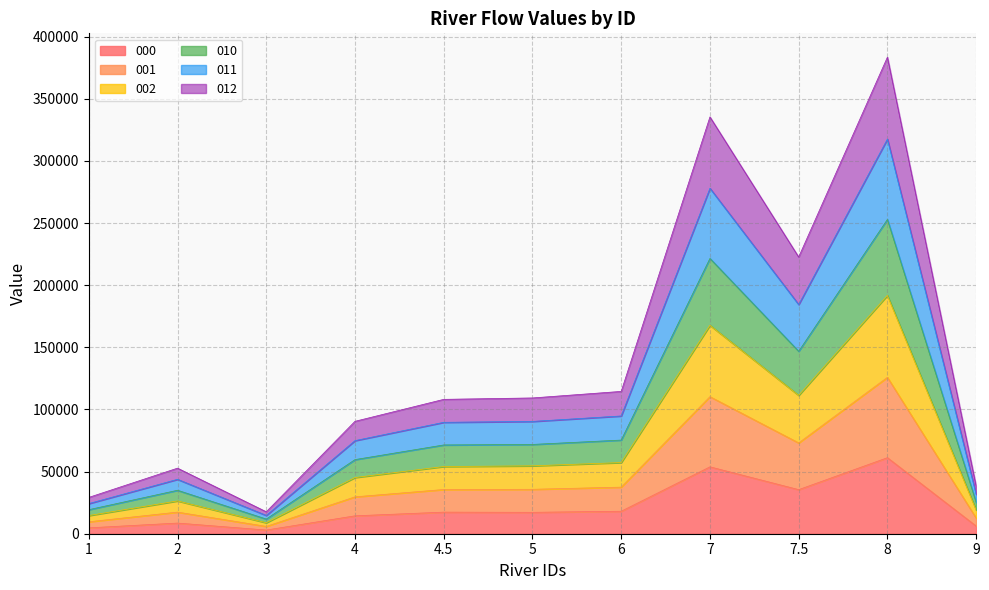

How many interior local peaks does the 010 series have?

3